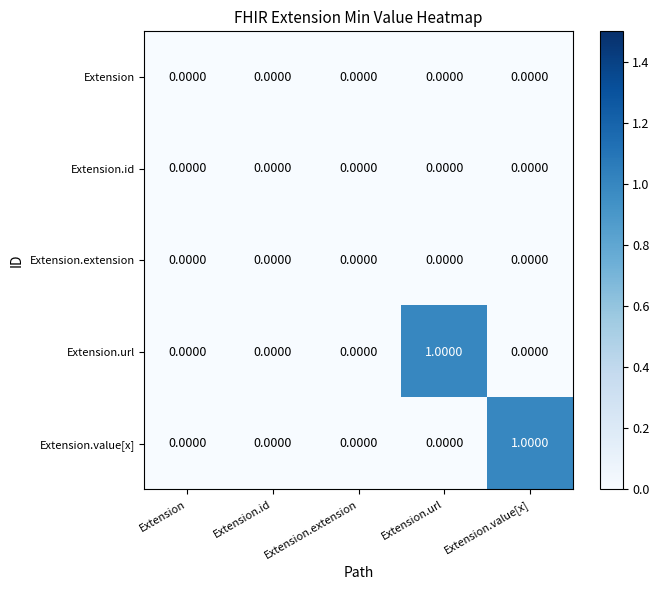

What is the spread (max minus min) of values at Extension.url?

1